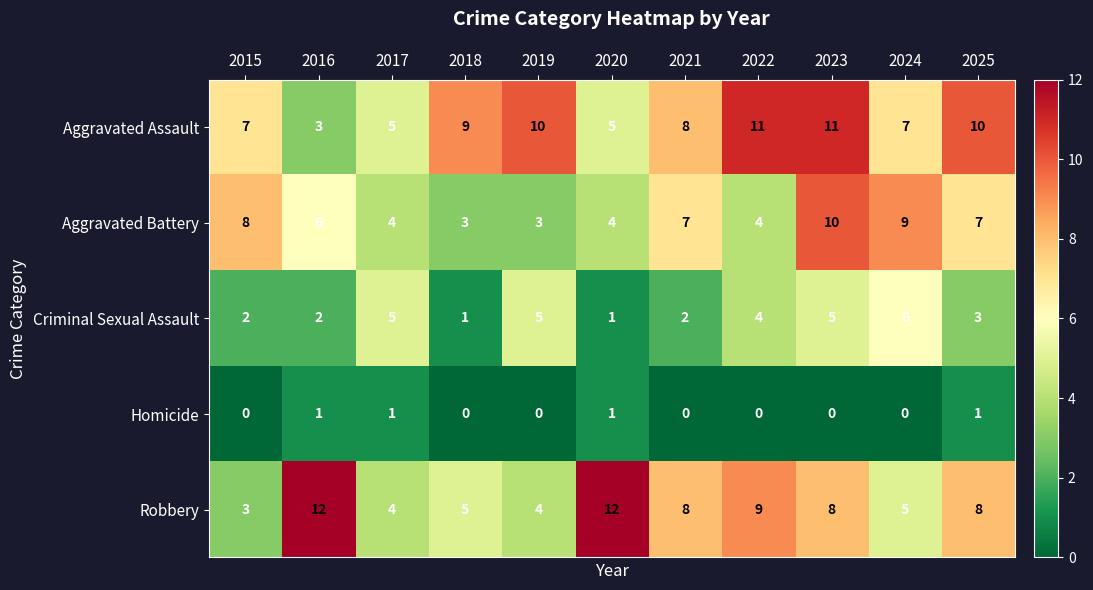

How many Criminal Sexual Assault values are between 2 and 5?

8